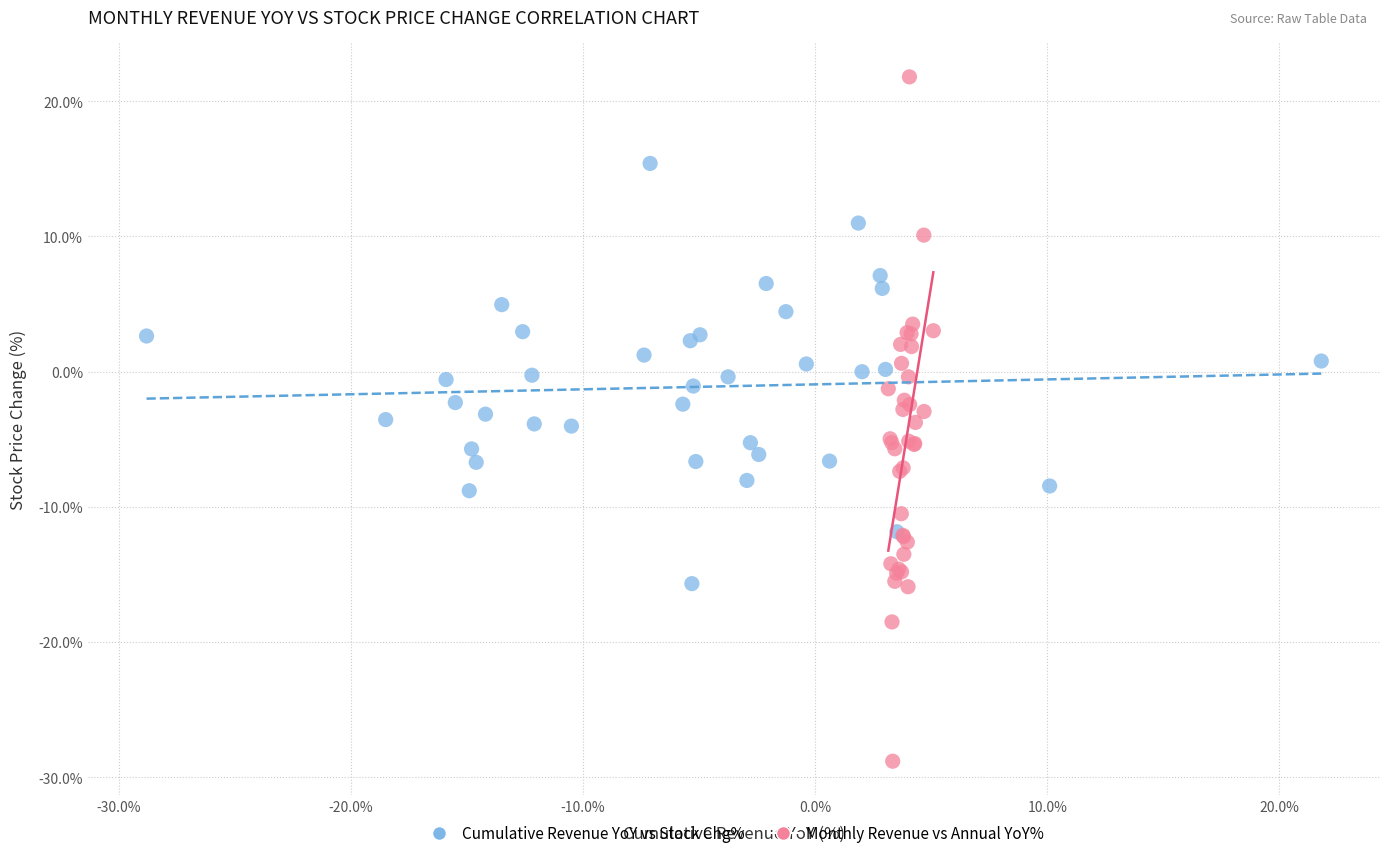

Which series contains the highest Y value?

Monthly Revenue vs Annual YoY%